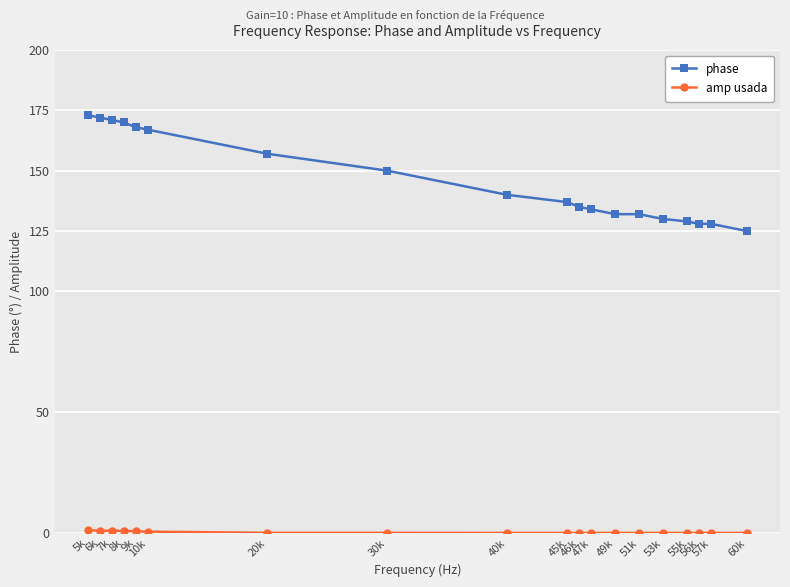

What value does the phase series have at 10k?

167.0